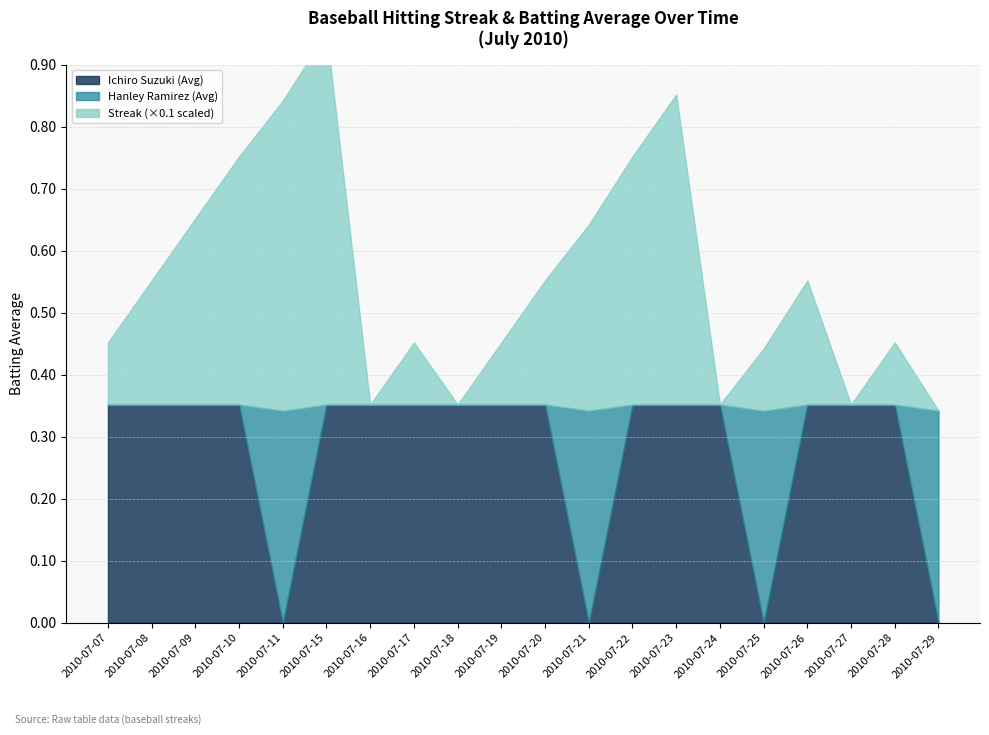

How many Ichiro Suzuki (Avg) values are between 0 and 1?

20